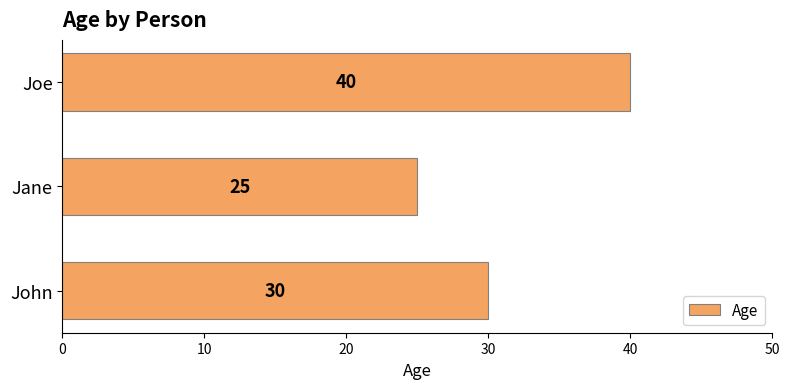

What is the difference between the maximum and minimum values?

15